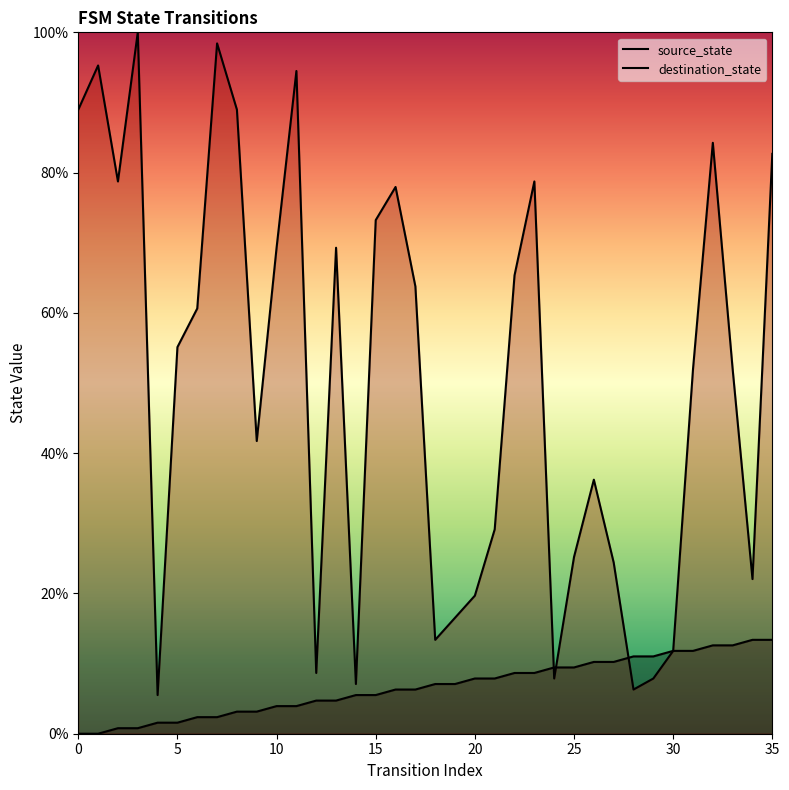

At which category is the sum across all series the highest?

3